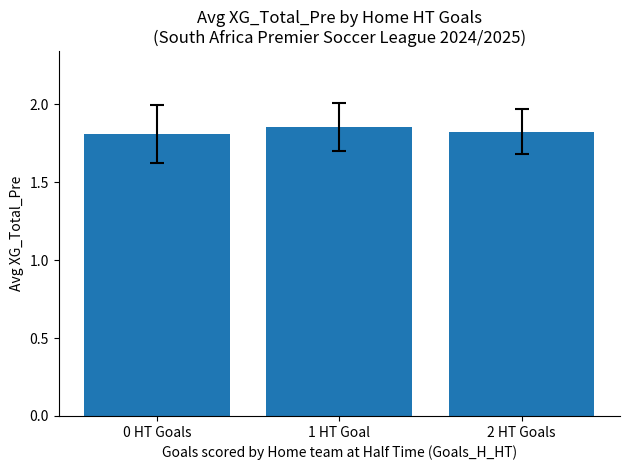

Which label corresponds to the largest value in the chart?

1 HT Goal